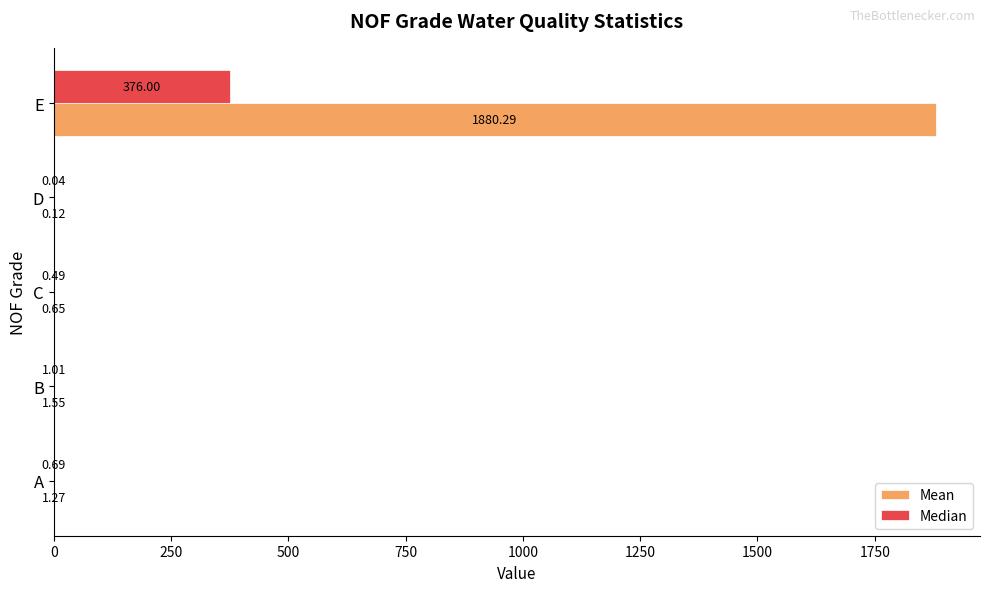

Which series has the largest total across all categories?

Mean